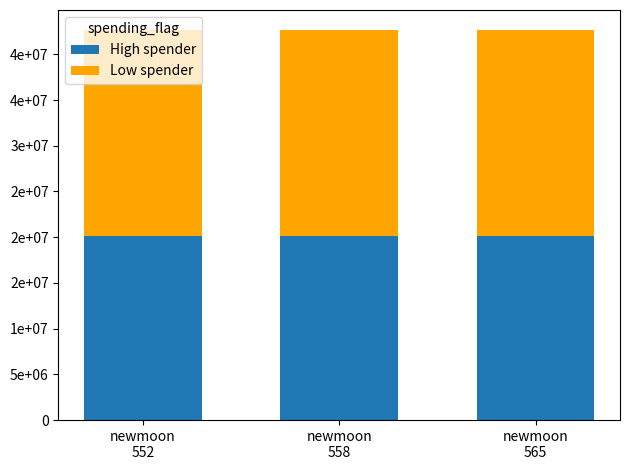

True or false: High spender has a value of 5563716.2 at newmoon
565.

False